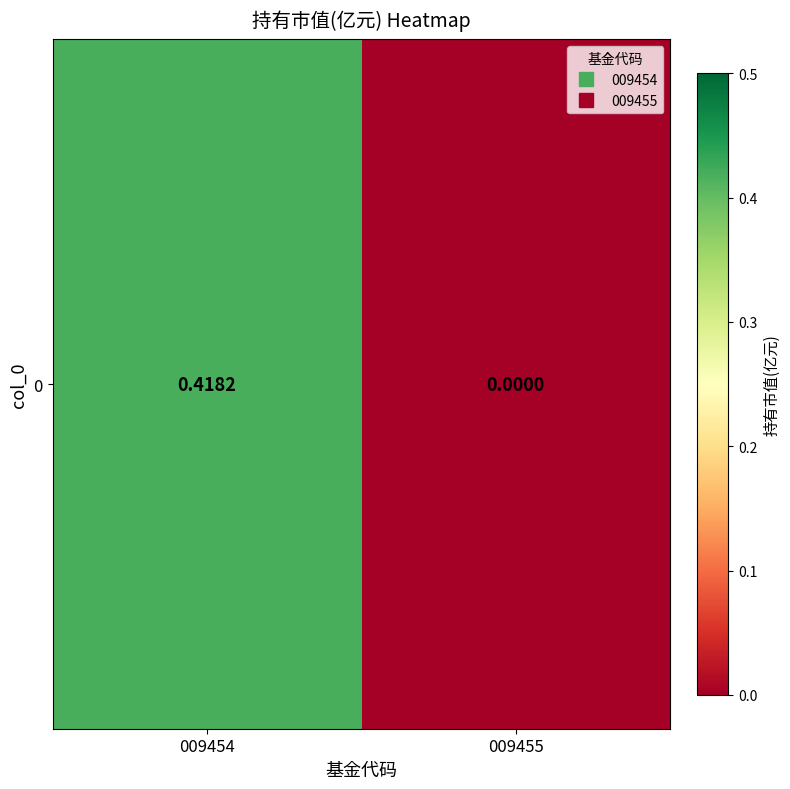

True or false: the data shows 0.0 at 009455.

True